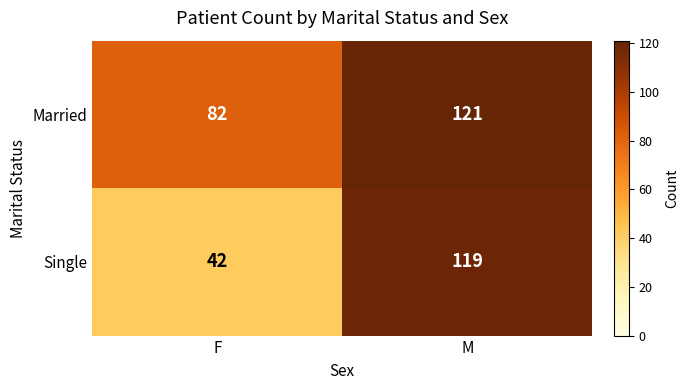

What is the spread (max minus min) of values at M?

2